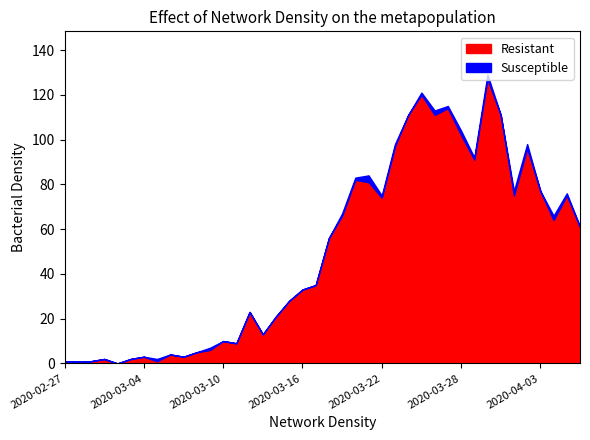

What is the label of the 26th point from the right?

2020-03-12